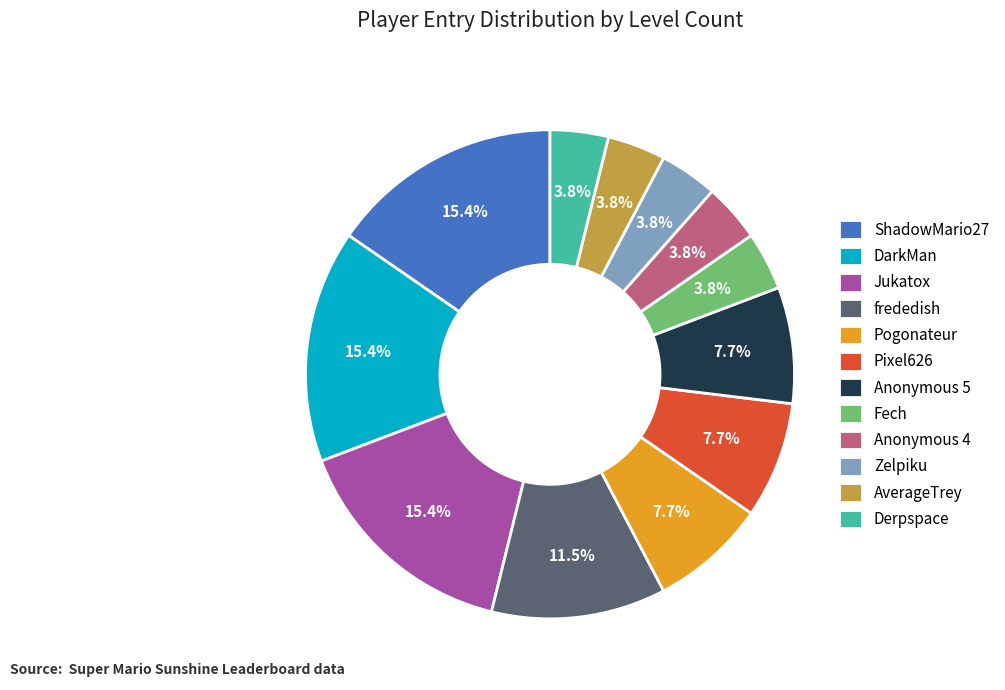

Approximately how many times larger is the value at Pogonateur compared to AverageTrey?

2.0